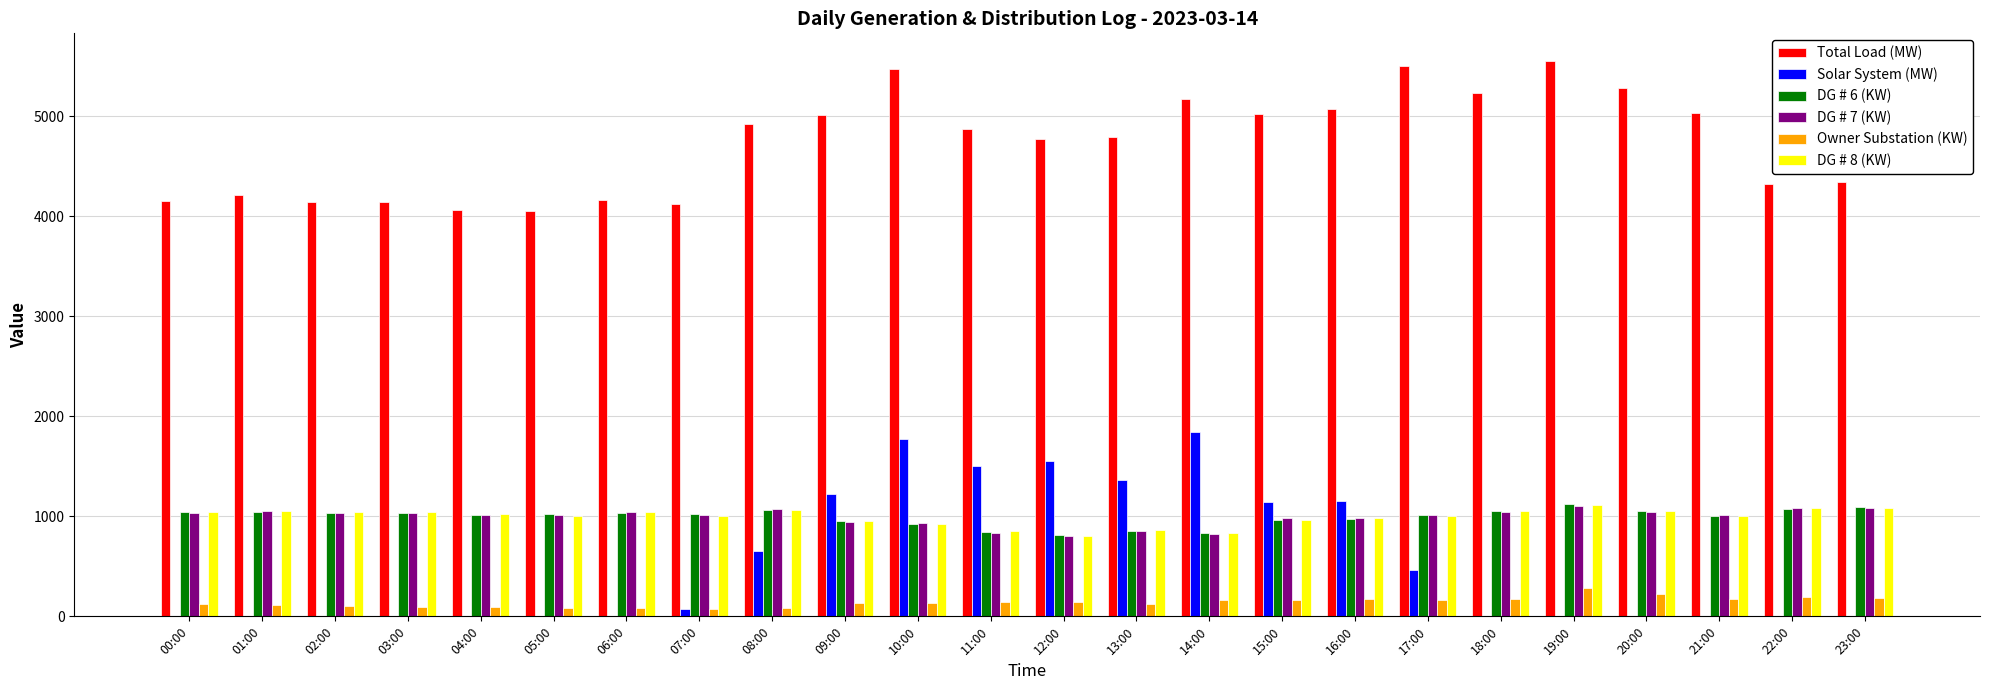

Is the value of DG # 6 (KW) at 17:00 greater than the value of Solar System (MW) at 11:00?

No